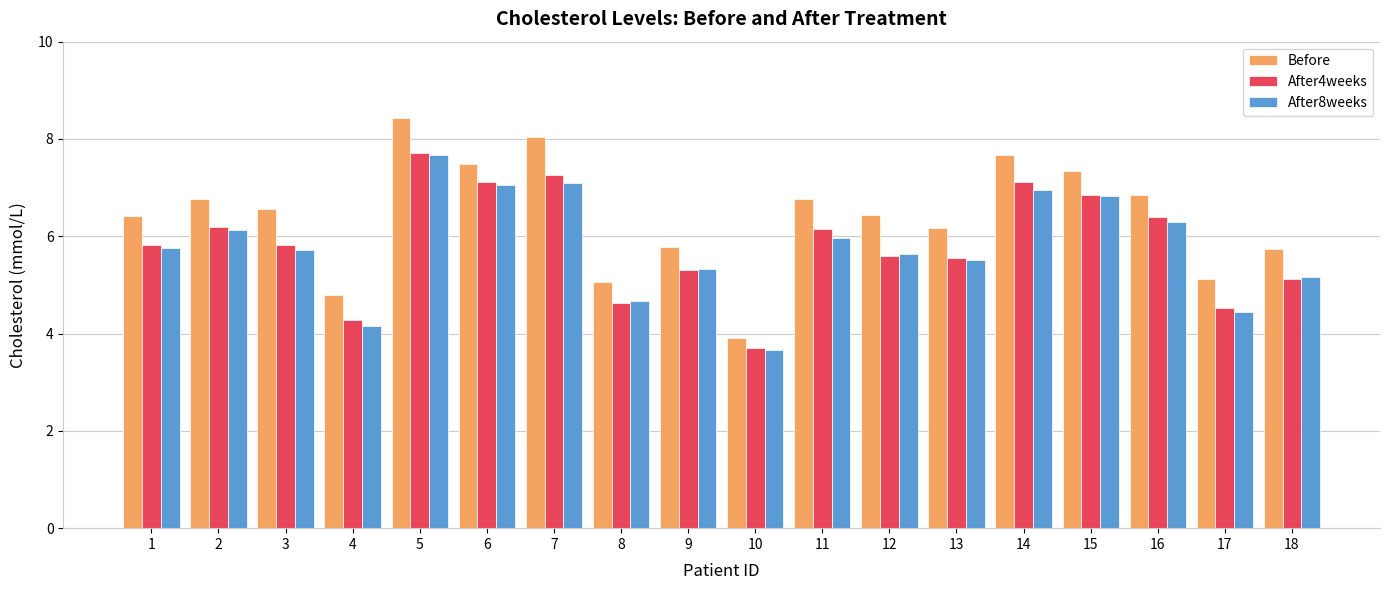

What is the lowest value of the After4weeks series?

3.7